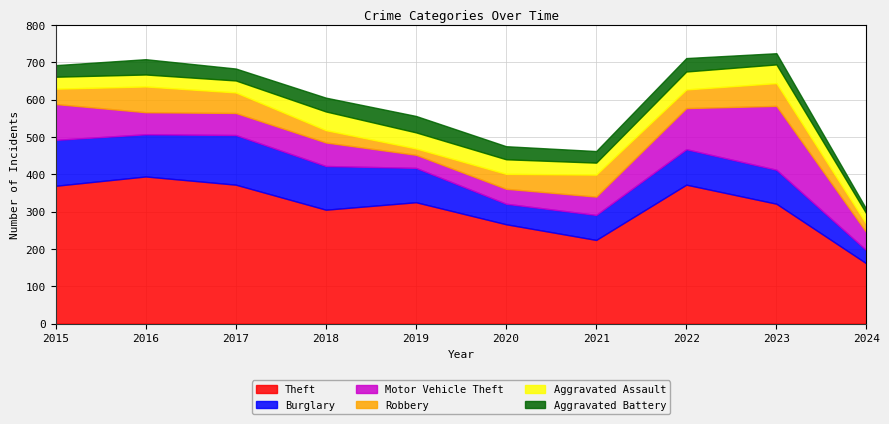

Is it true that Motor Vehicle Theft equals 59 at 2017?

True